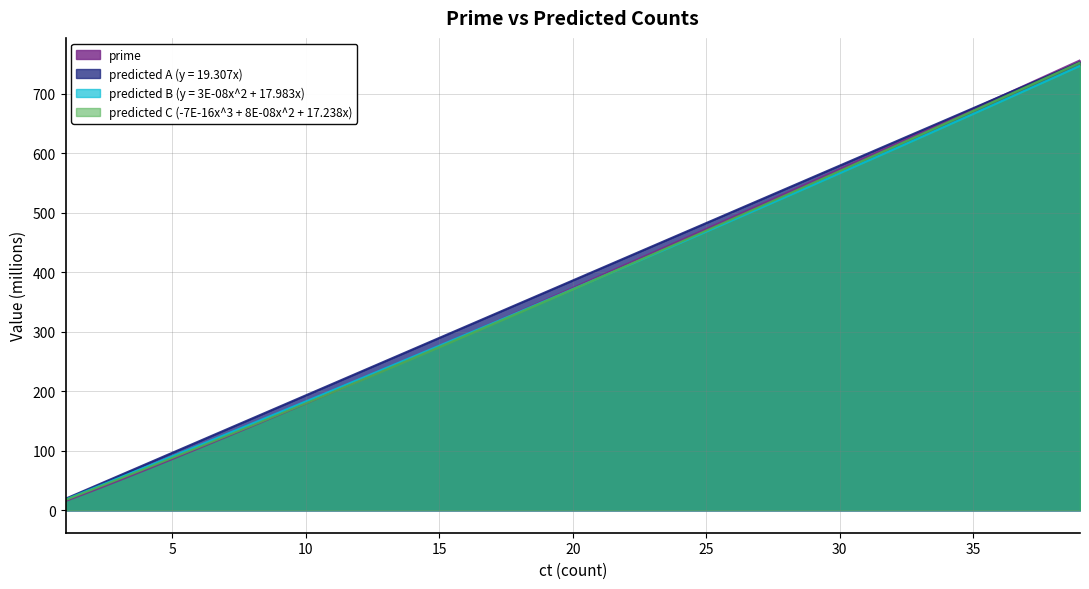

True or false: predicted C (-7E-16x^3 + 8E-08x^2 + 17.238x) has a value of 52.4 at 3000000.

True